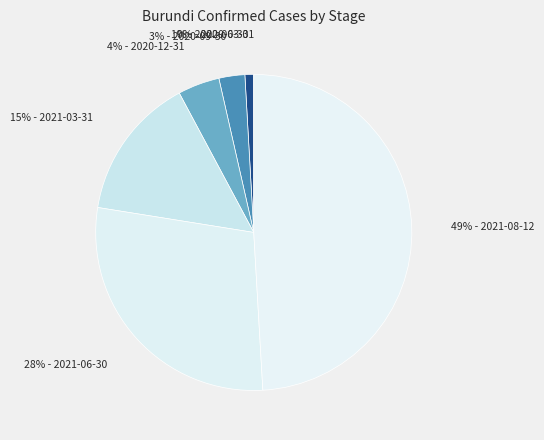

To the nearest percent, what is the difference between the 15% - 2021-03-31 and 49% - 2021-08-12 slice percentages?

34%